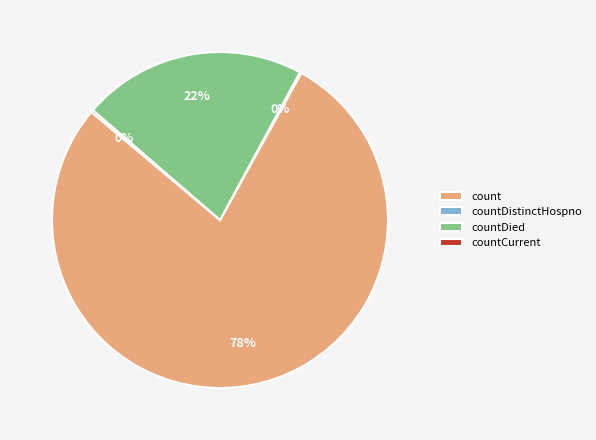

True or false: countDied accounts for 30% of the total.

False